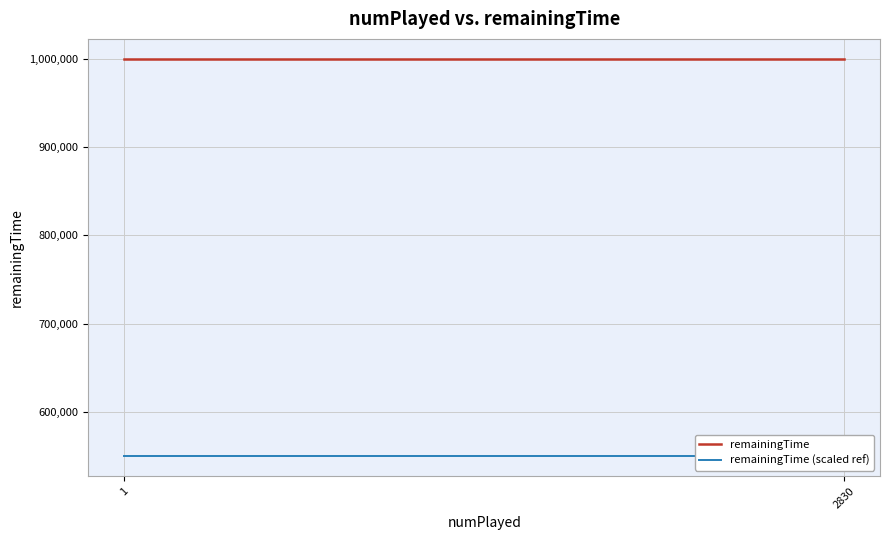

What is the lowest value of the remainingTime (scaled ref) series?

549994.5